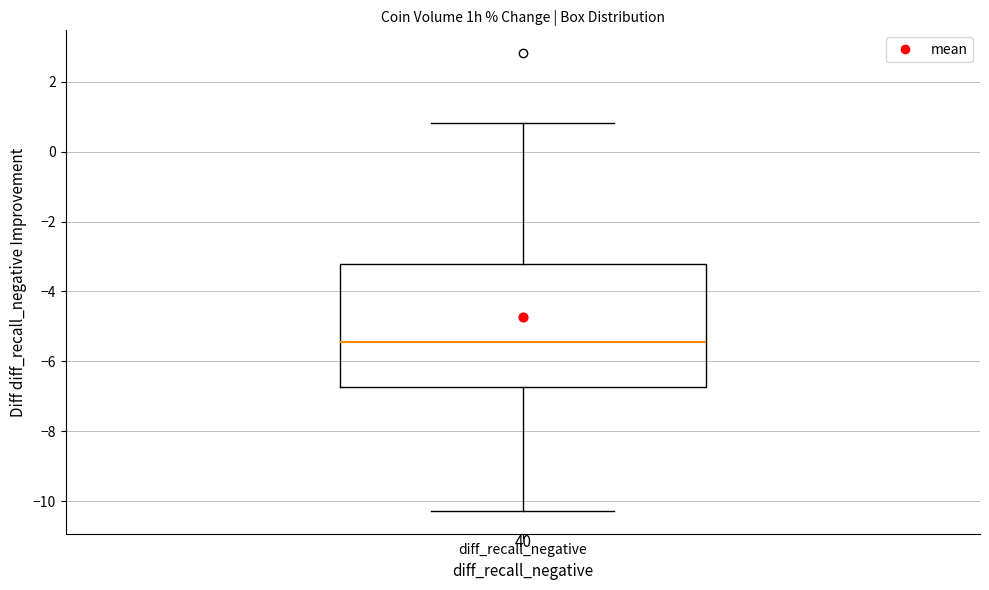

Read this box plot against the y-axis: the position of the median line, the range covered by the box, and the ends of both whiskers. The values are not printed on the chart, so give them approximately, as read against the axis.

median -5.4, box -6.8 to -3.2, whiskers -10.2 to 0.8